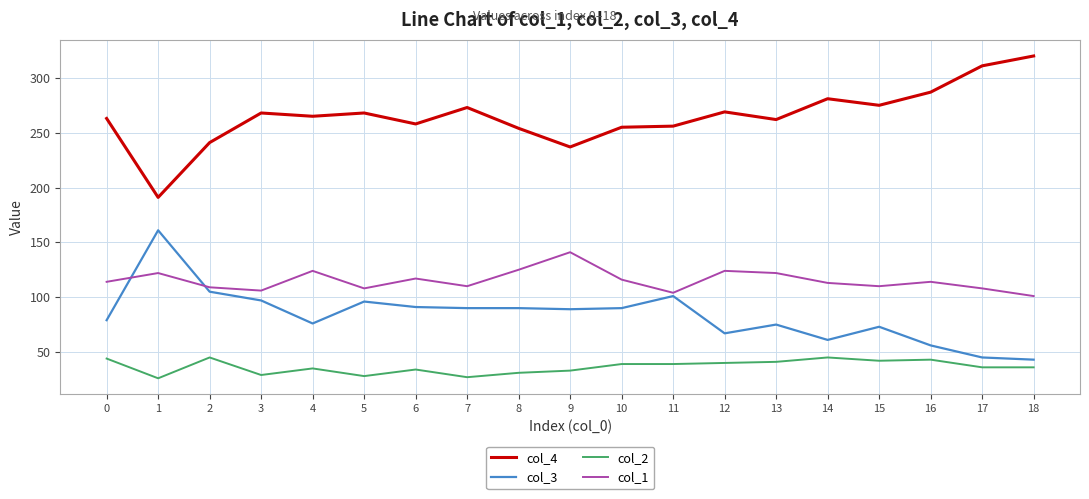

True or false: col_2 and col_1 intersect in this chart.

False